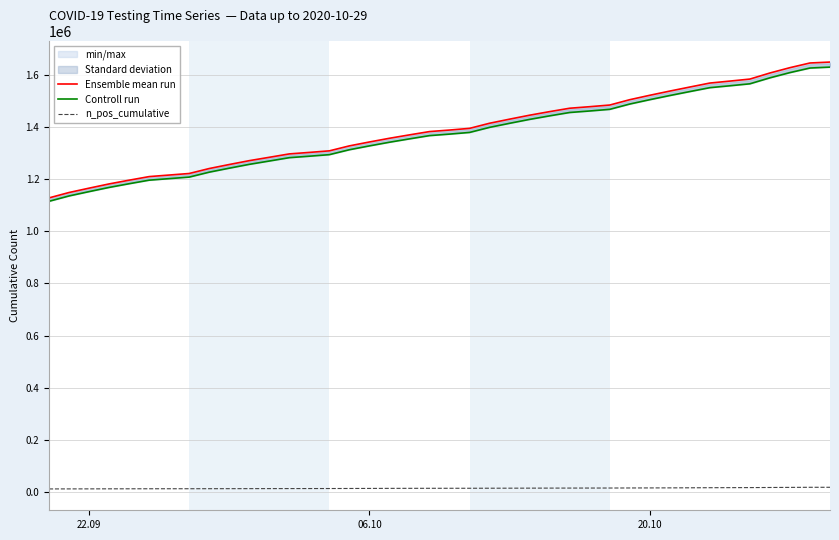

What is the maximum value shown in the chart?

1647788